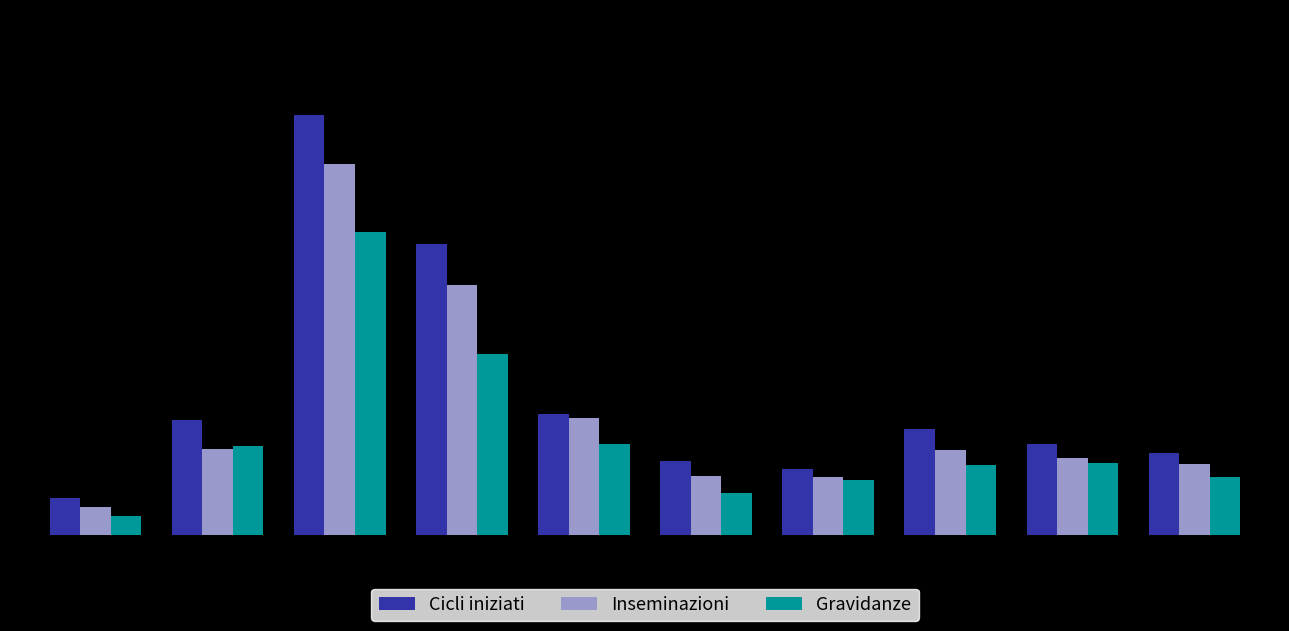

What is the value of the Inseminazioni bar at the 10th from the left?

172000